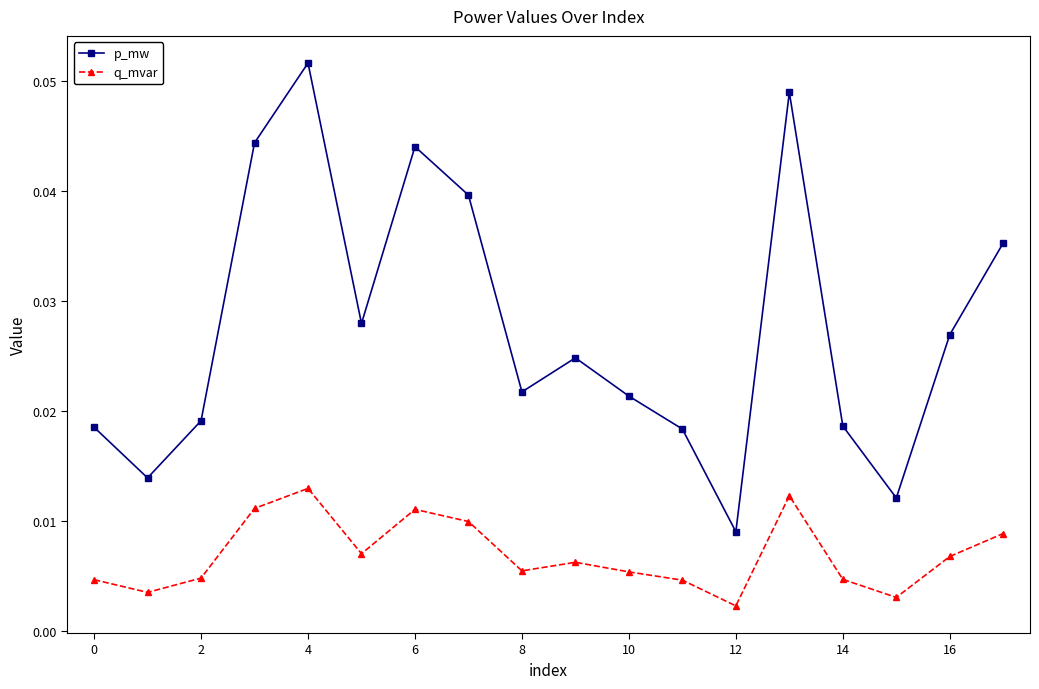

Count the p_mw values in the range 0 to 1.

18